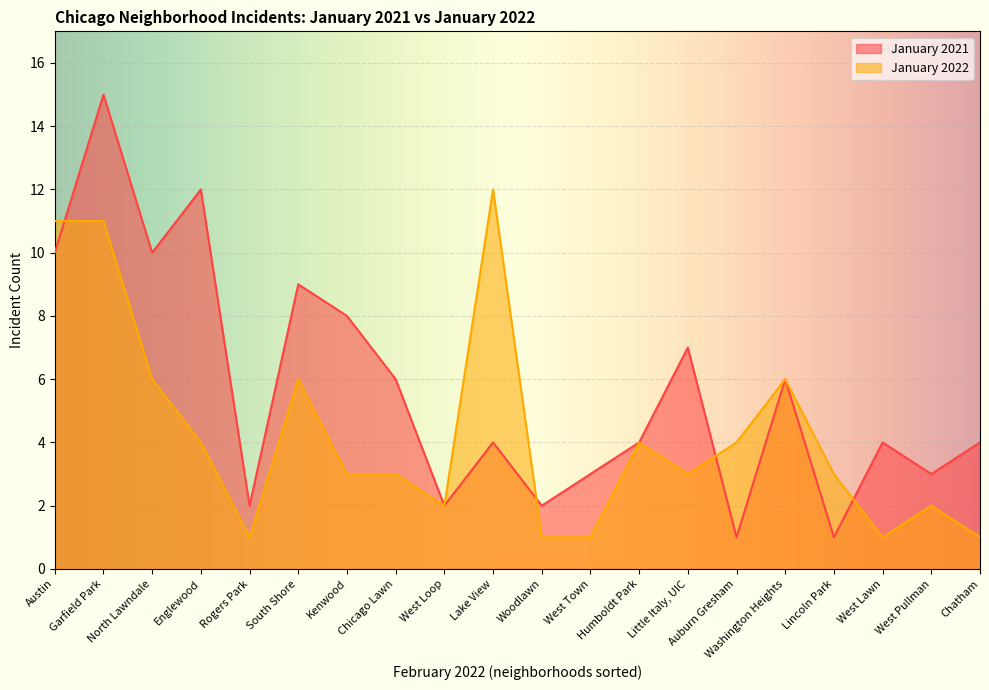

At Humboldt Park, list the series in order from smallest to largest.

January 2021, January 2022